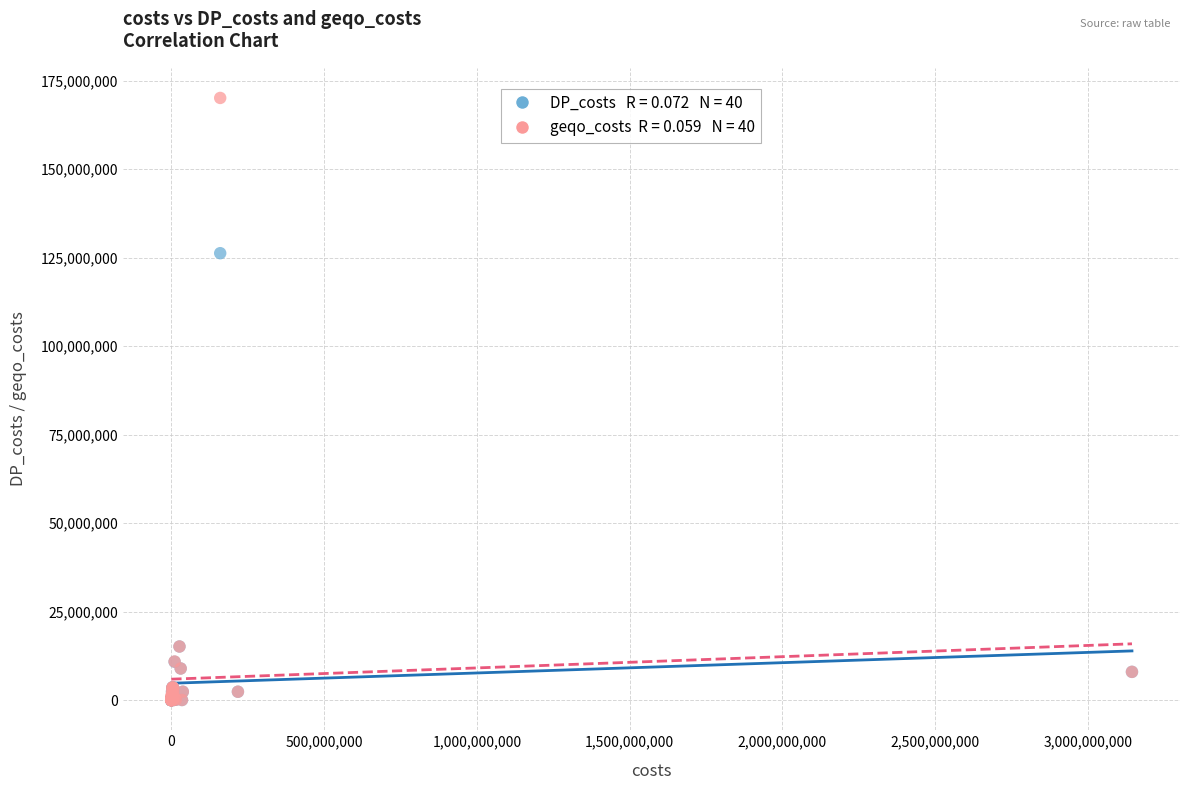

Across all series, what Y value is closest to 85061644?

126266482